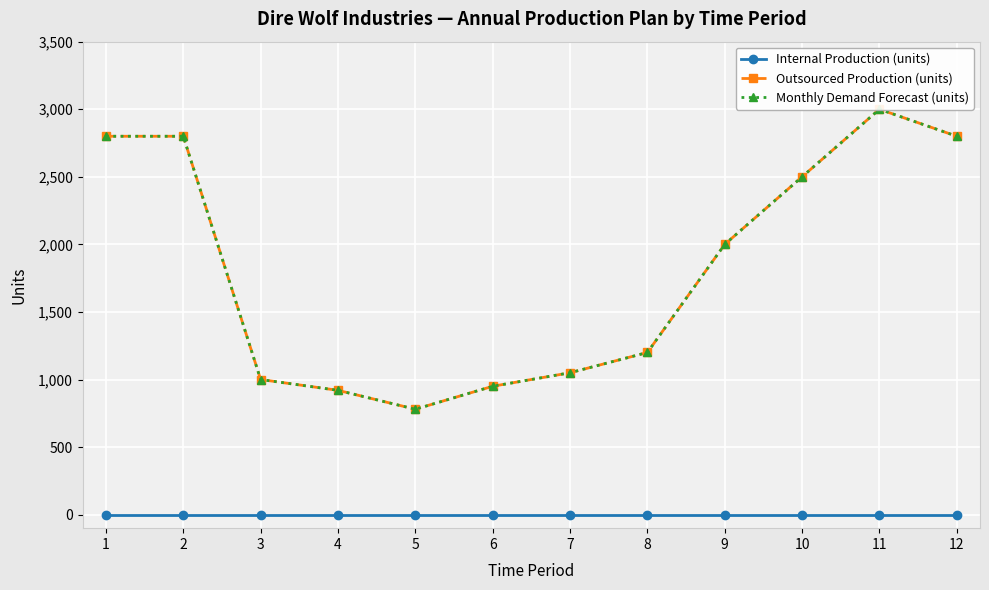

True or false: Outsourced Production (units) and Monthly Demand Forecast (units) intersect in this chart.

False